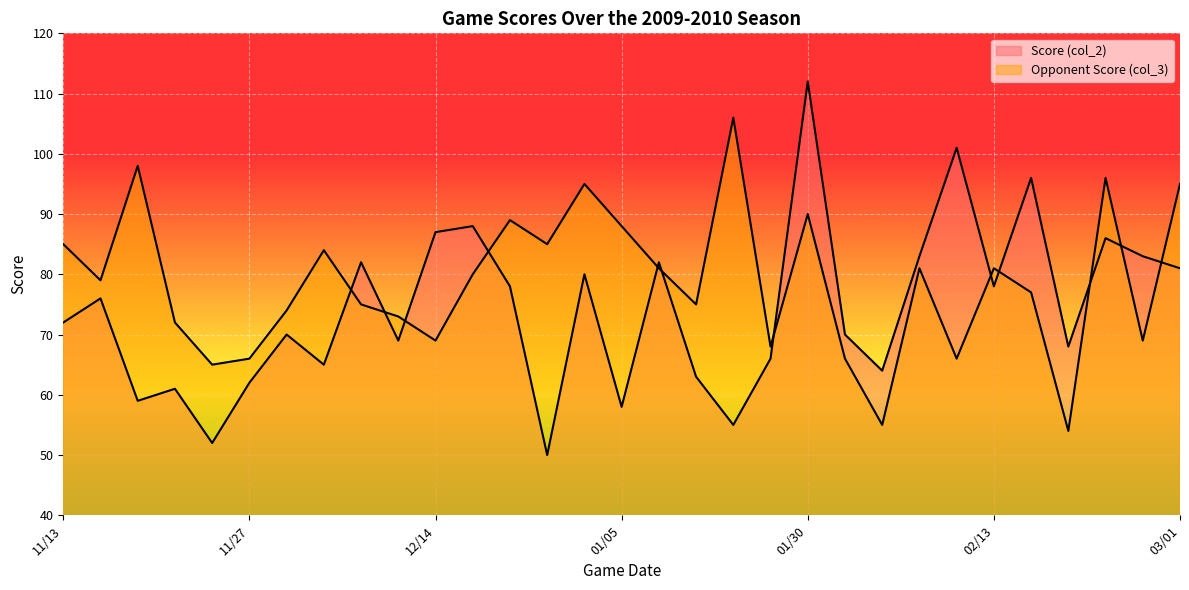

At which label is Opponent Score (col_3) closest to 80?

12/22